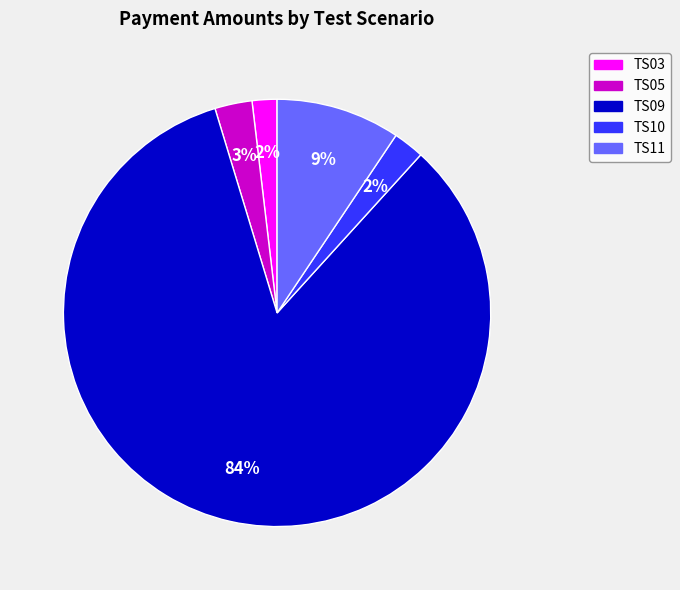

Is the sum of TS03 and TS05 greater than half?

No